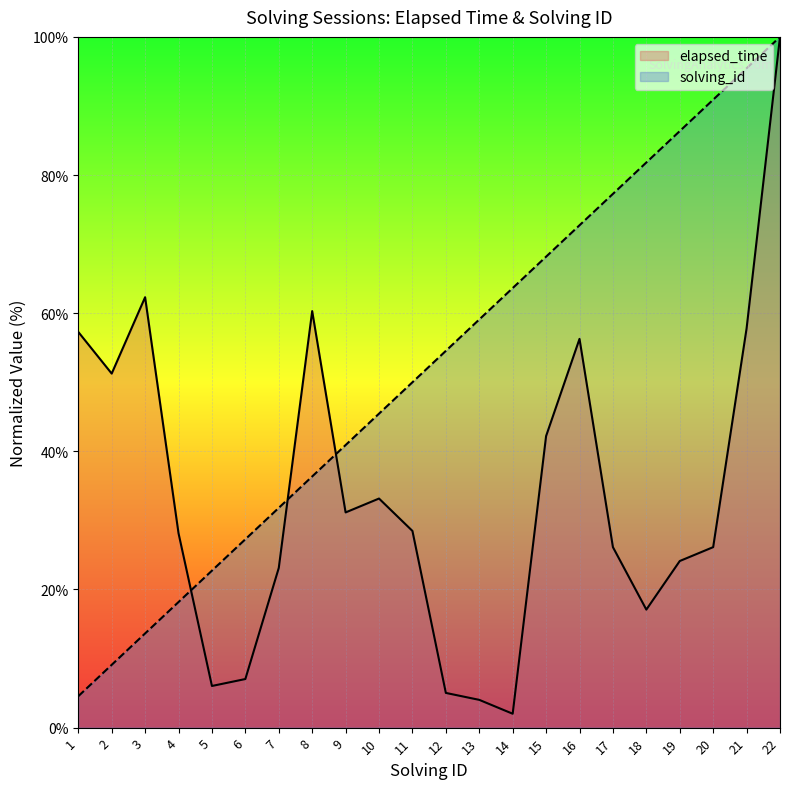

Reading left to right, what are all the values shown in this chart?

solving_id: 4.5	9.1	13.6	18.2	22.7	27.3	31.8	36.4	40.9	45.5	50.0	54.5	59.1	63.6	68.2	72.7	77.3	81.8	86.4	90.9	95.5	100.0
elapsed_time: 57.3	51.3	62.3	28.1	6.0	7.0	23.1	60.3	31.2	33.2	28.5	5.0	4.0	2.0	42.2	56.3	26.1	17.1	24.1	26.1	57.8	100.0